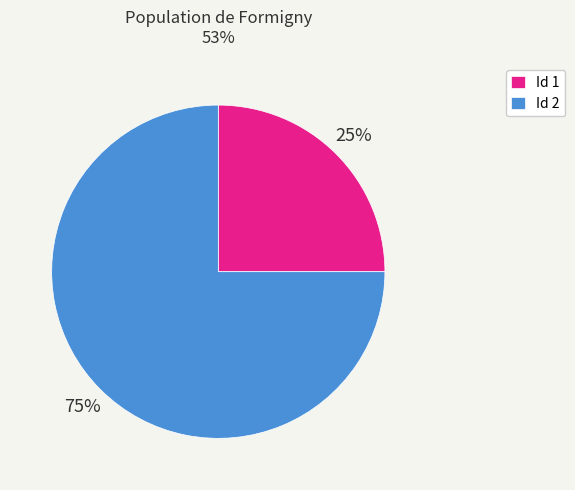

How many slices are in this pie chart?

2